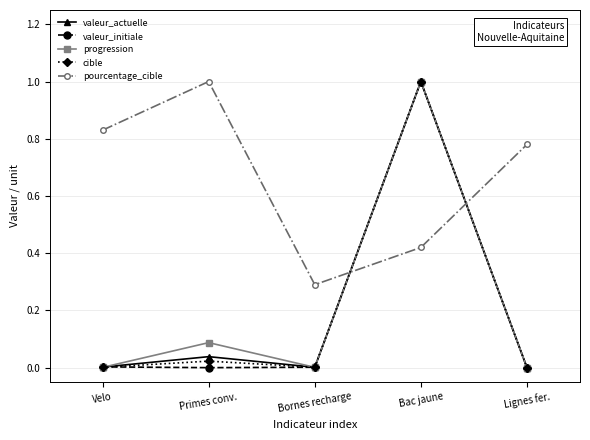

What is the label of the 4th point from the left?

Bac jaune